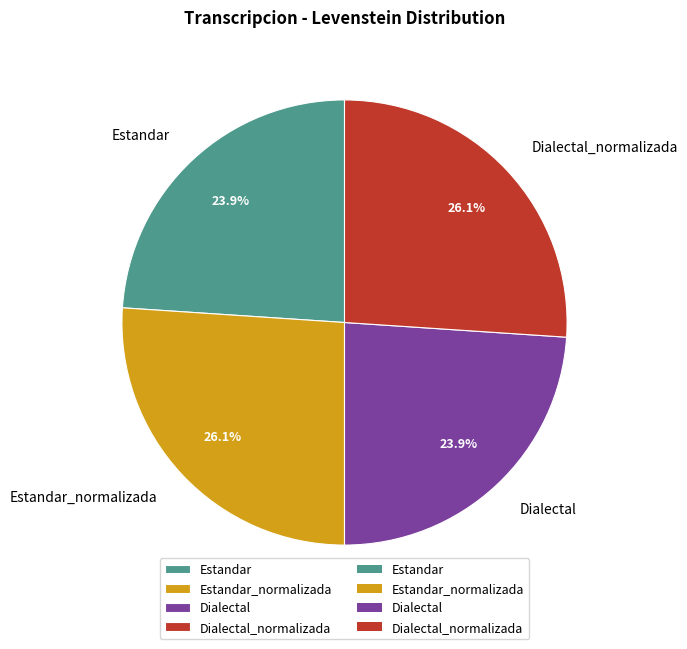

Between Estandar_normalizada and Estandar, which is larger?

Estandar_normalizada